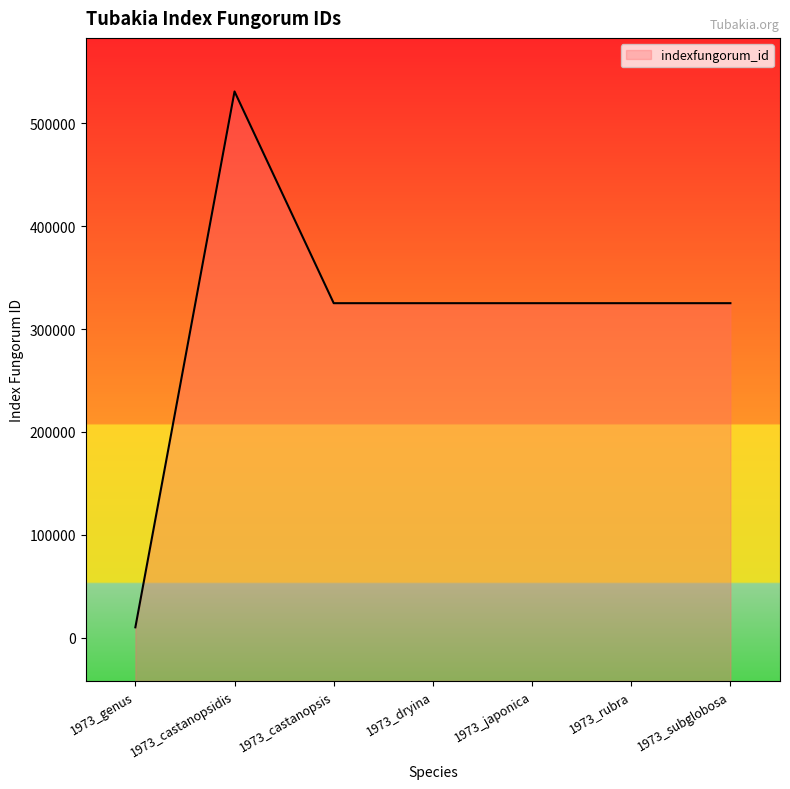

What is the maximum value shown in the chart?

530653